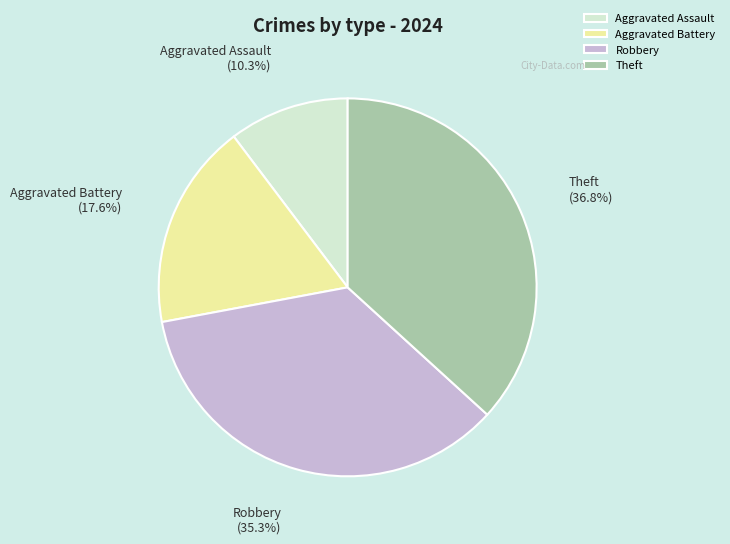

To the nearest percent, what is the combined percentage of Aggravated Battery and Aggravated Assault?

28%